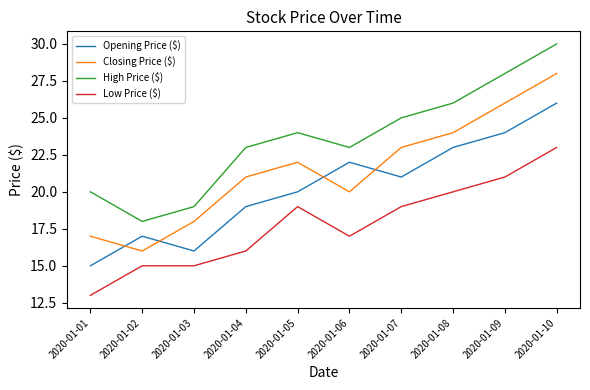

How many distinct data groups are displayed?

4